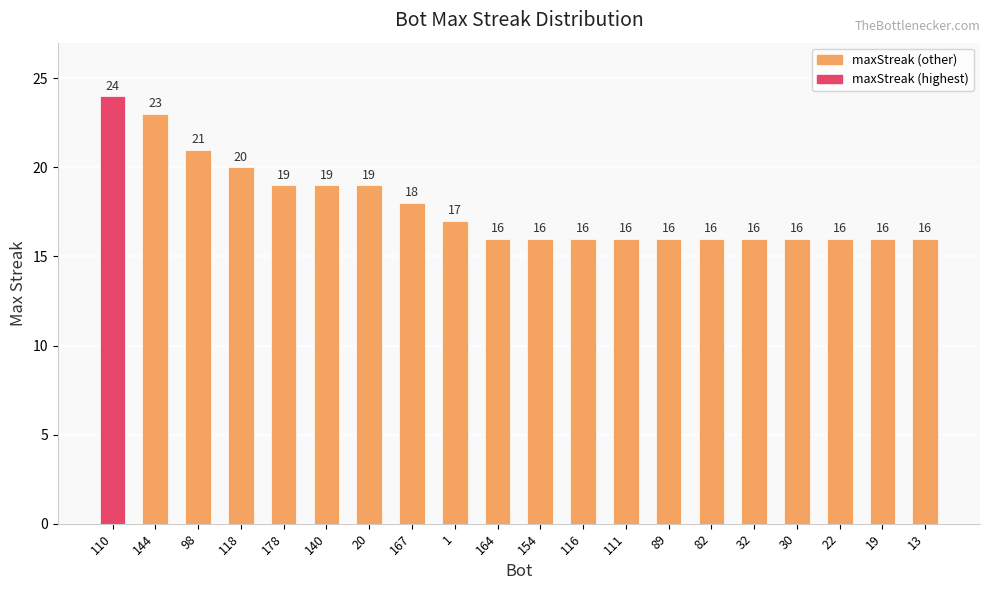

What is the minimum value shown in the chart?

16